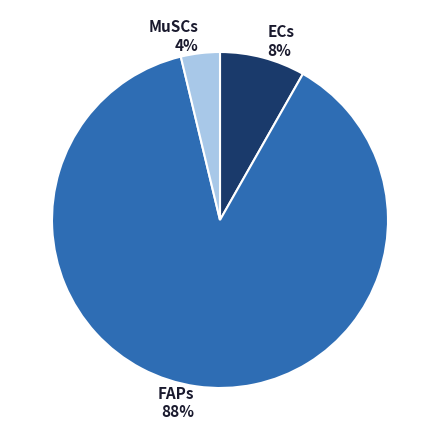

True or false: MuSCs accounts for 14% of the total.

False